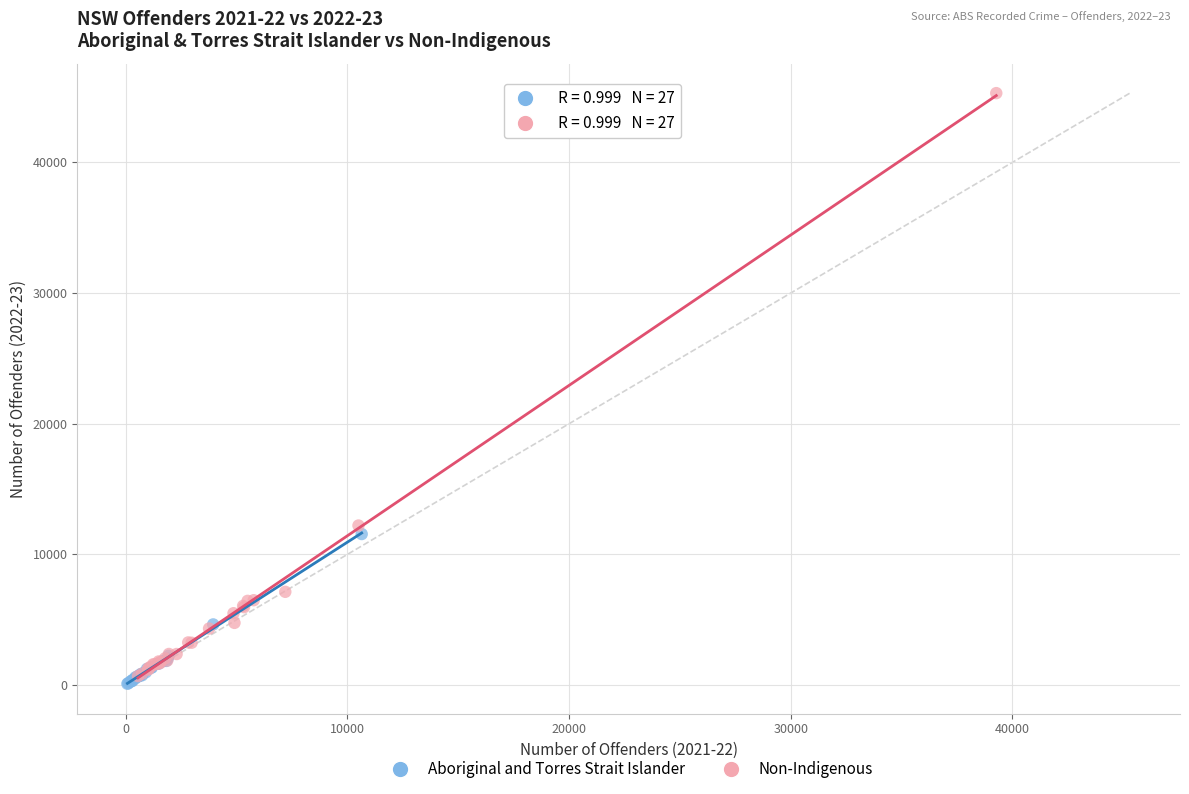

What are all the series names shown in the legend?

Aboriginal and Torres Strait Islander, Non-Indigenous